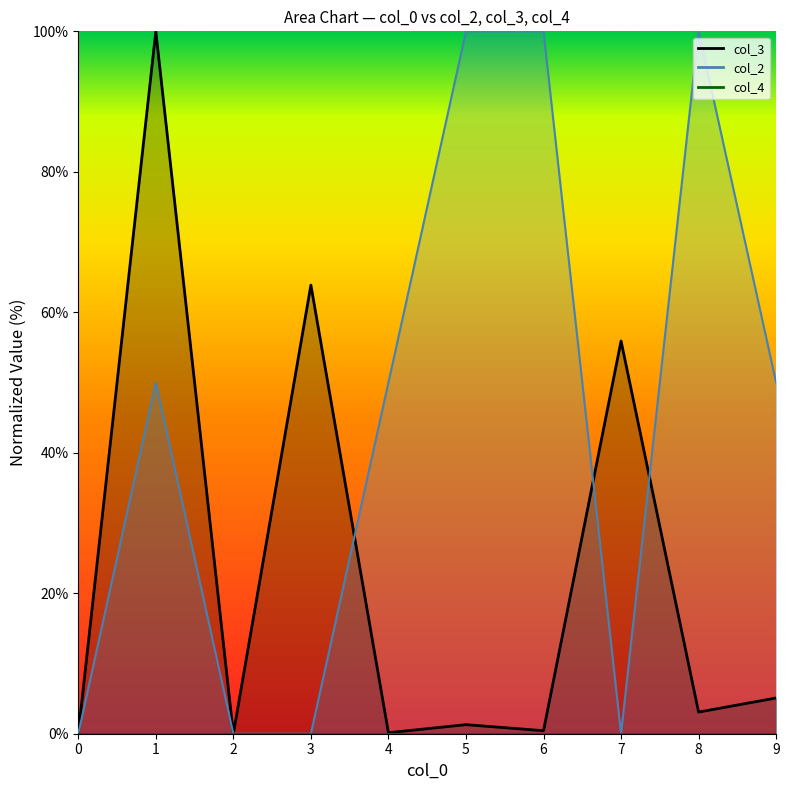

List the series in order of their peak value, highest first.

col_3, col_2